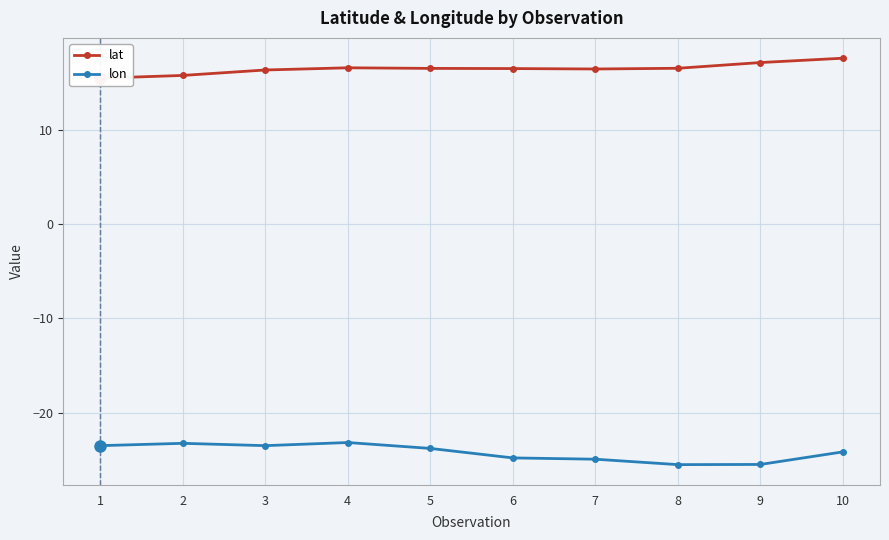

What value does the lat series have at 1?

15.5